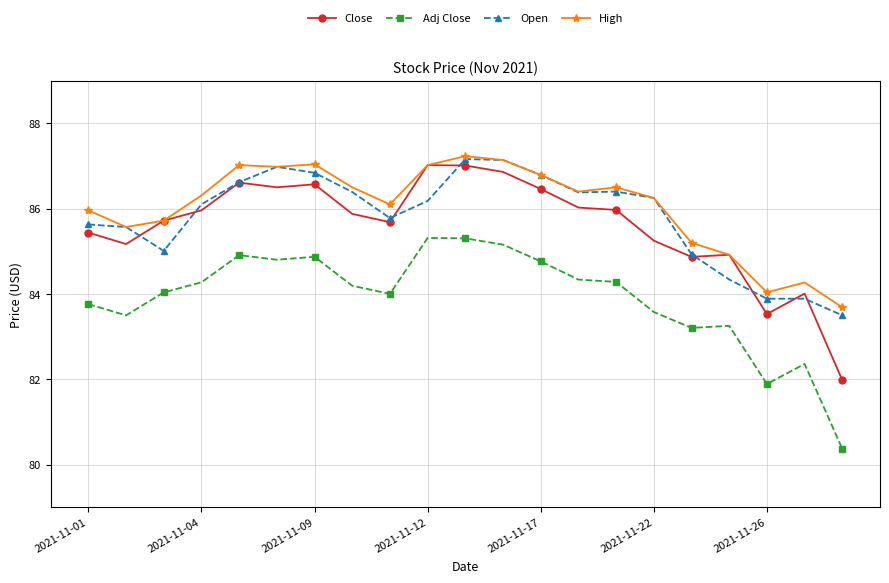

What is the value of the Close point at the 11th from the left?

87.0